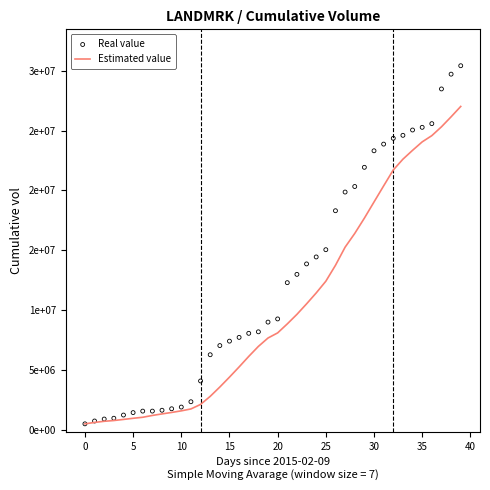

Which series has the largest Y range (max minus min)?

Real value